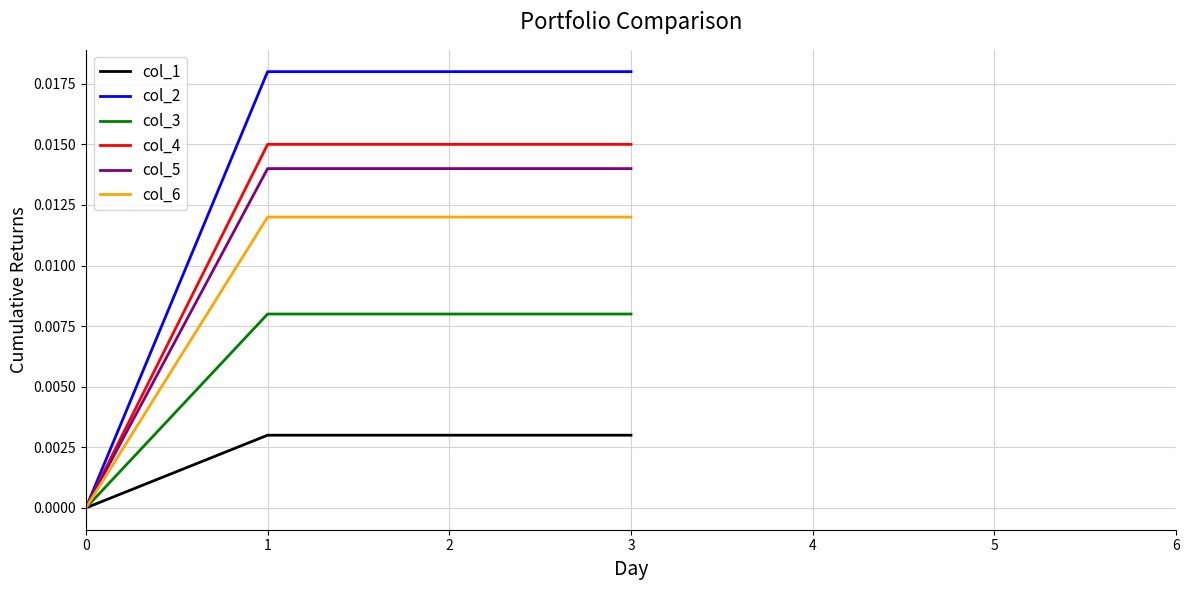

List the series in order of their peak value, highest first.

col_2, col_4, col_5, col_6, col_3, col_1